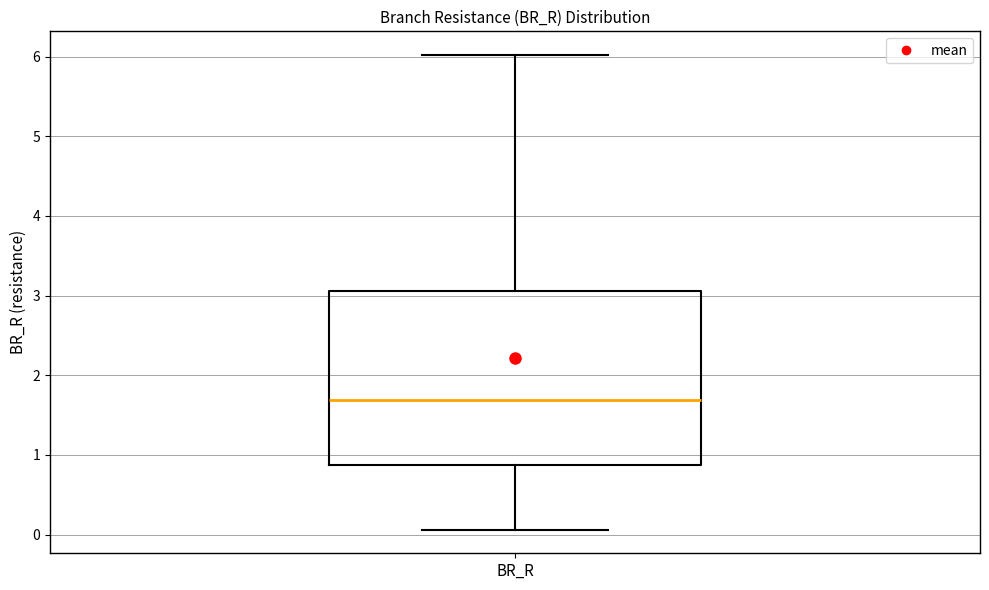

Where is the upper edge of the box for BR_R on the y-axis? The values are not printed on the chart, so give them approximately, as read against the axis.

3.1